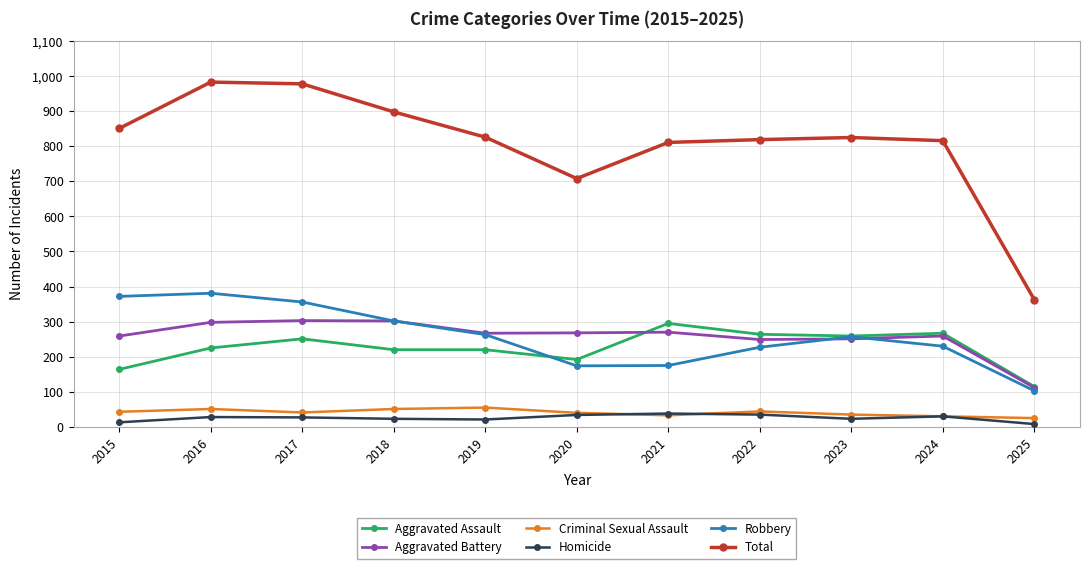

What is the minimum value for Robbery?

103